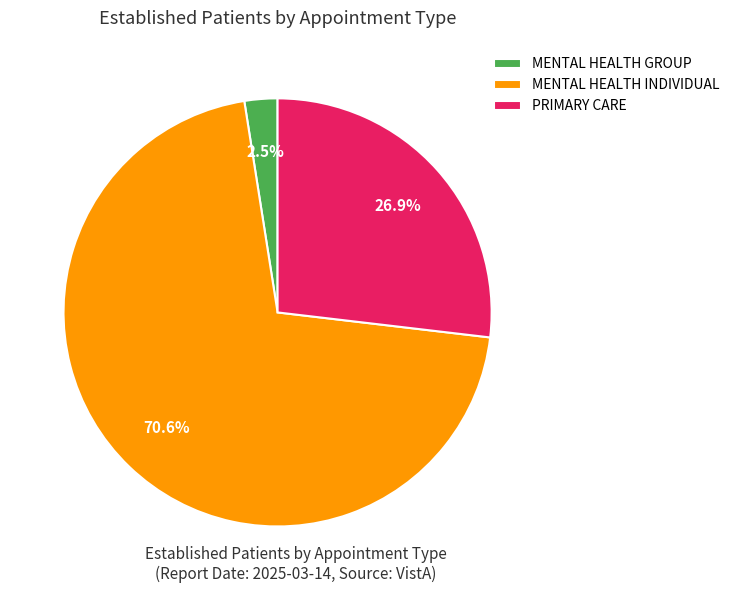

What is the total percentage of MENTAL HEALTH GROUP and MENTAL HEALTH INDIVIDUAL?

73.1%